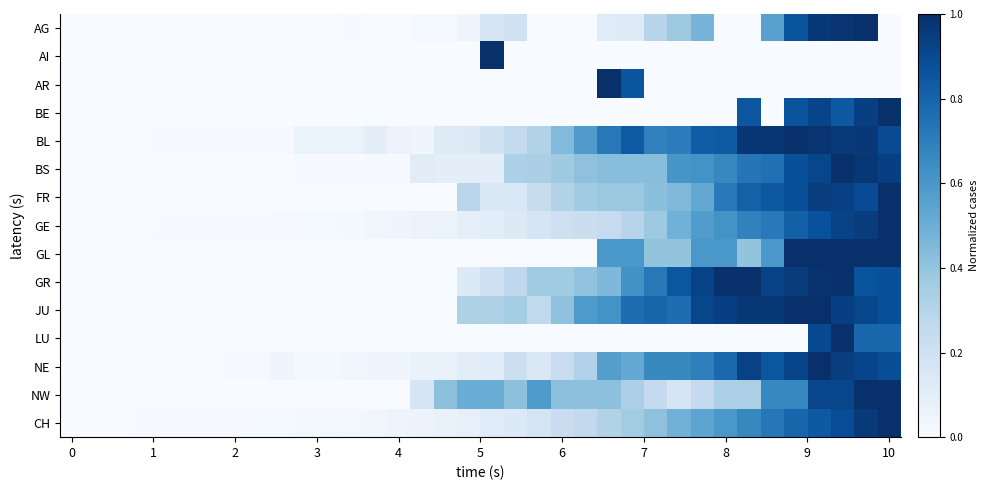

Reading right to left, extract all data points from this chart.

AG: 0.0	1.0	1.0	1.0	0.9	0.6	0.0	0.0	0.5	0.4	0.3	0.1	0.1	0.0	0.0	0.0	0.2	0.2	0.0	0.0	0.0	0.0	0.0	0.0	0.0	0.0	0.0	0.0	0.0	0.0	0.0	0.0	0.0	0.0	0.0	0.0
AI: 0.0	0.0	0.0	0.0	0.0	0.0	0.0	0.0	0.0	0.0	0.0	0.0	0.0	0.0	0.0	0.0	0.0	1.0	0.0	0.0	0.0	0.0	0.0	0.0	0.0	0.0	0.0	0.0	0.0	0.0	0.0	0.0	0.0	0.0	0.0	0.0
AR: 0.0	0.0	0.0	0.0	0.0	0.0	0.0	0.0	0.0	0.0	0.0	0.9	1.0	0.0	0.0	0.0	0.0	0.0	0.0	0.0	0.0	0.0	0.0	0.0	0.0	0.0	0.0	0.0	0.0	0.0	0.0	0.0	0.0	0.0	0.0	0.0
BE: 1.0	0.9	0.8	0.9	0.9	0.0	0.9	0.0	0.0	0.0	0.0	0.0	0.0	0.0	0.0	0.0	0.0	0.0	0.0	0.0	0.0	0.0	0.0	0.0	0.0	0.0	0.0	0.0	0.0	0.0	0.0	0.0	0.0	0.0	0.0	0.0
BL: 0.9	1.0	1.0	1.0	1.0	1.0	1.0	0.8	0.8	0.7	0.7	0.8	0.7	0.6	0.4	0.3	0.3	0.2	0.1	0.1	0.0	0.1	0.1	0.1	0.1	0.1	0.0	0.0	0.0	0.0	0.0	0.0	0.0	0.0	0.0	0.0
BS: 0.9	1.0	1.0	0.9	0.9	0.8	0.7	0.7	0.6	0.6	0.4	0.4	0.4	0.4	0.4	0.3	0.3	0.1	0.1	0.1	0.1	0.0	0.0	0.0	0.0	0.0	0.0	0.0	0.0	0.0	0.0	0.0	0.0	0.0	0.0	0.0
FR: 1.0	0.9	0.9	0.9	0.9	0.8	0.8	0.7	0.5	0.4	0.4	0.4	0.4	0.4	0.3	0.2	0.2	0.1	0.3	0.0	0.0	0.0	0.0	0.0	0.0	0.0	0.0	0.0	0.0	0.0	0.0	0.0	0.0	0.0	0.0	0.0
GE: 1.0	1.0	0.9	0.9	0.8	0.7	0.7	0.6	0.6	0.5	0.4	0.3	0.2	0.2	0.2	0.2	0.1	0.1	0.1	0.1	0.1	0.0	0.0	0.0	0.0	0.0	0.0	0.0	0.0	0.0	0.0	0.0	0.0	0.0	0.0	0.0
GL: 1.0	1.0	1.0	1.0	1.0	0.6	0.4	0.6	0.6	0.4	0.4	0.6	0.6	0.0	0.0	0.0	0.0	0.0	0.0	0.0	0.0	0.0	0.0	0.0	0.0	0.0	0.0	0.0	0.0	0.0	0.0	0.0	0.0	0.0	0.0	0.0
GR: 0.9	0.9	1.0	1.0	1.0	0.9	1.0	1.0	0.9	0.9	0.7	0.6	0.5	0.4	0.4	0.4	0.3	0.2	0.1	0.0	0.0	0.0	0.0	0.0	0.0	0.0	0.0	0.0	0.0	0.0	0.0	0.0	0.0	0.0	0.0	0.0
JU: 0.9	0.9	0.9	1.0	1.0	1.0	1.0	0.9	0.9	0.8	0.8	0.8	0.6	0.6	0.4	0.3	0.4	0.3	0.3	0.0	0.0	0.0	0.0	0.0	0.0	0.0	0.0	0.0	0.0	0.0	0.0	0.0	0.0	0.0	0.0	0.0
LU: 0.8	0.8	1.0	0.9	0.0	0.0	0.0	0.0	0.0	0.0	0.0	0.0	0.0	0.0	0.0	0.0	0.0	0.0	0.0	0.0	0.0	0.0	0.0	0.0	0.0	0.0	0.0	0.0	0.0	0.0	0.0	0.0	0.0	0.0	0.0	0.0
NE: 0.9	0.9	0.9	1.0	0.9	0.9	0.9	0.8	0.7	0.7	0.7	0.5	0.6	0.3	0.2	0.1	0.2	0.1	0.1	0.1	0.1	0.0	0.0	0.0	0.0	0.0	0.0	0.0	0.0	0.0	0.0	0.0	0.0	0.0	0.0	0.0
NW: 1.0	1.0	0.9	0.9	0.7	0.7	0.3	0.3	0.2	0.2	0.2	0.3	0.4	0.4	0.4	0.6	0.4	0.5	0.5	0.4	0.2	0.0	0.0	0.0	0.0	0.0	0.0	0.0	0.0	0.0	0.0	0.0	0.0	0.0	0.0	0.0
CH: 1.0	1.0	0.9	0.8	0.8	0.7	0.7	0.6	0.5	0.5	0.4	0.4	0.3	0.3	0.2	0.2	0.1	0.1	0.1	0.1	0.1	0.0	0.0	0.0	0.0	0.0	0.0	0.0	0.0	0.0	0.0	0.0	0.0	0.0	0.0	0.0